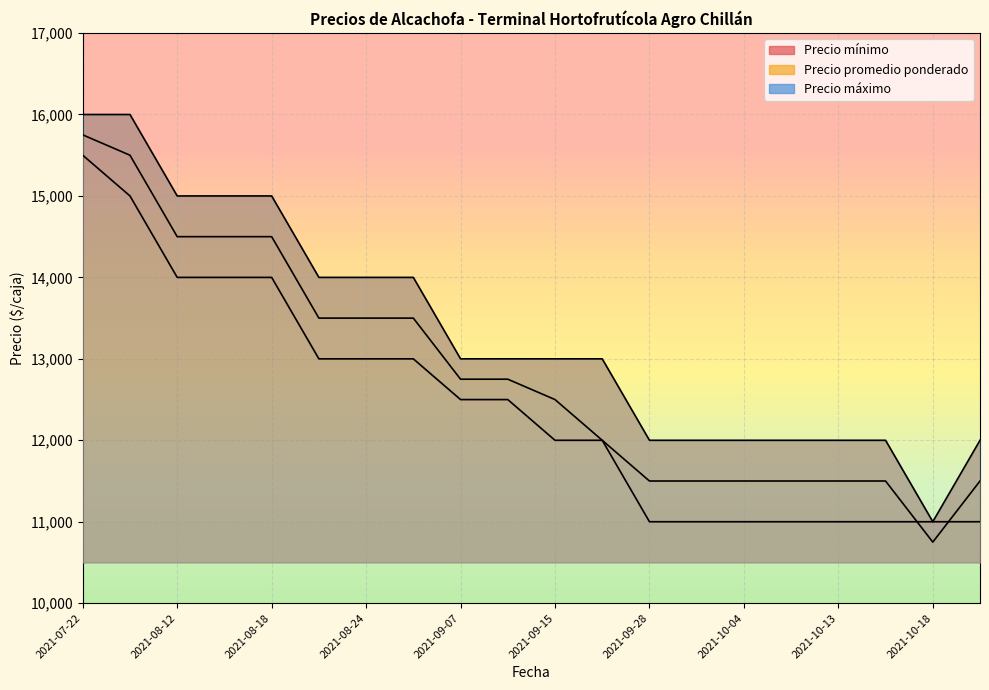

Reading right to left, what are all the values shown in this chart?

Precio mínimo: 2021-10-19=11000	2021-10-18=11000	2021-10-15=11000	2021-10-13=11000	2021-10-06=11000	2021-10-04=11000	2021-09-29=11000	2021-09-28=11000	2021-09-16=12000	2021-09-15=12000	2021-09-14=12500	2021-09-07=12500	2021-08-27=13000	2021-08-24=13000	2021-08-19=13000	2021-08-18=14000	2021-08-17=14000	2021-08-12=14000	2021-08-09=15000	2021-07-22=15500
Precio promedio ponderado: 2021-10-19=11500	2021-10-18=10750	2021-10-15=11500	2021-10-13=11500	2021-10-06=11500	2021-10-04=11500	2021-09-29=11500	2021-09-28=11500	2021-09-16=12000	2021-09-15=12500	2021-09-14=12750	2021-09-07=12750	2021-08-27=13500	2021-08-24=13500	2021-08-19=13500	2021-08-18=14500	2021-08-17=14500	2021-08-12=14500	2021-08-09=15500	2021-07-22=15750
Precio máximo: 2021-10-19=12000	2021-10-18=11000	2021-10-15=12000	2021-10-13=12000	2021-10-06=12000	2021-10-04=12000	2021-09-29=12000	2021-09-28=12000	2021-09-16=13000	2021-09-15=13000	2021-09-14=13000	2021-09-07=13000	2021-08-27=14000	2021-08-24=14000	2021-08-19=14000	2021-08-18=15000	2021-08-17=15000	2021-08-12=15000	2021-08-09=16000	2021-07-22=16000